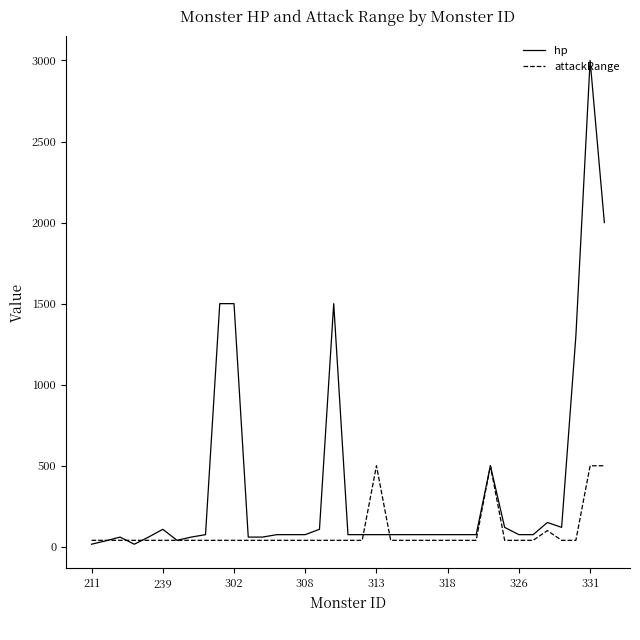

List the series in order of their peak value, highest first.

hp, attackRange